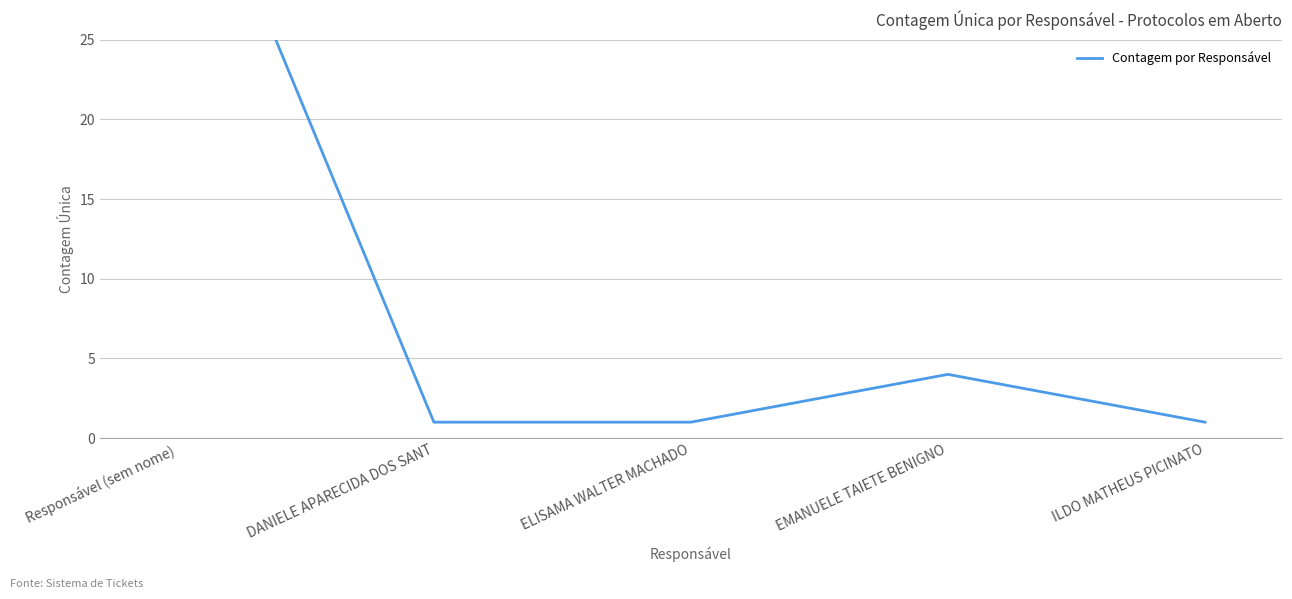

What is the greatest value displayed?

40